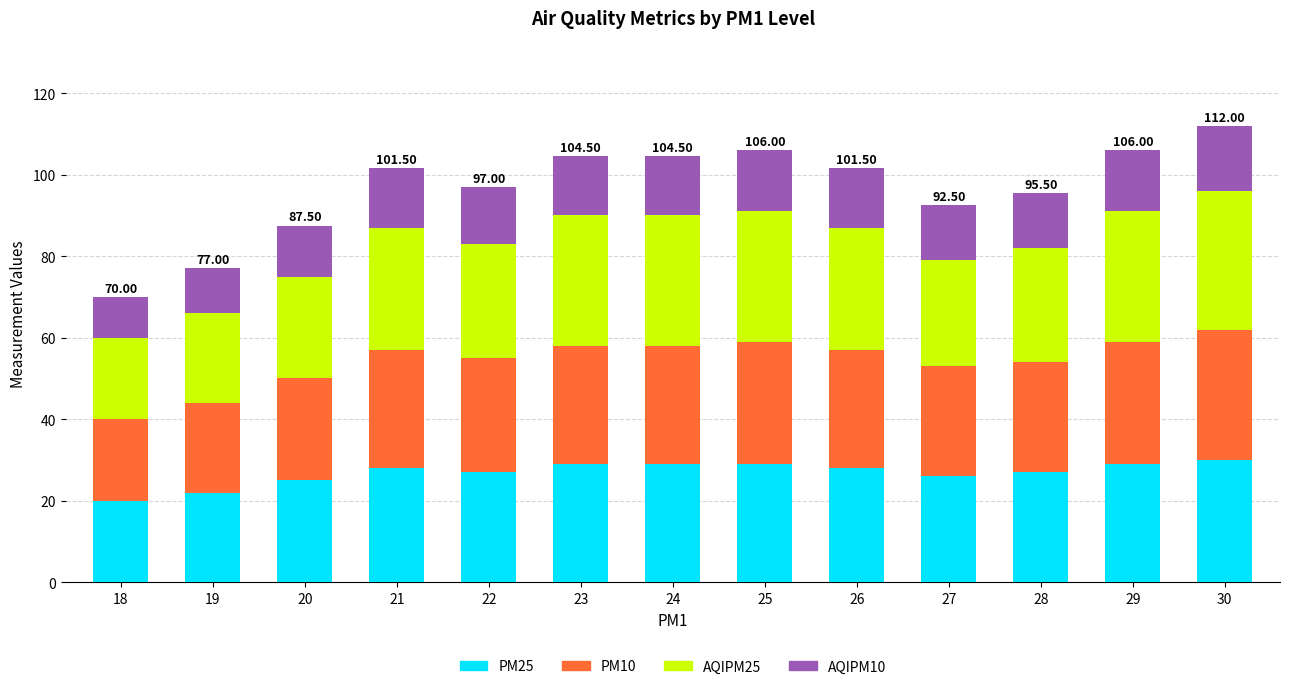

What is the sum of all PM25 values?

349.0